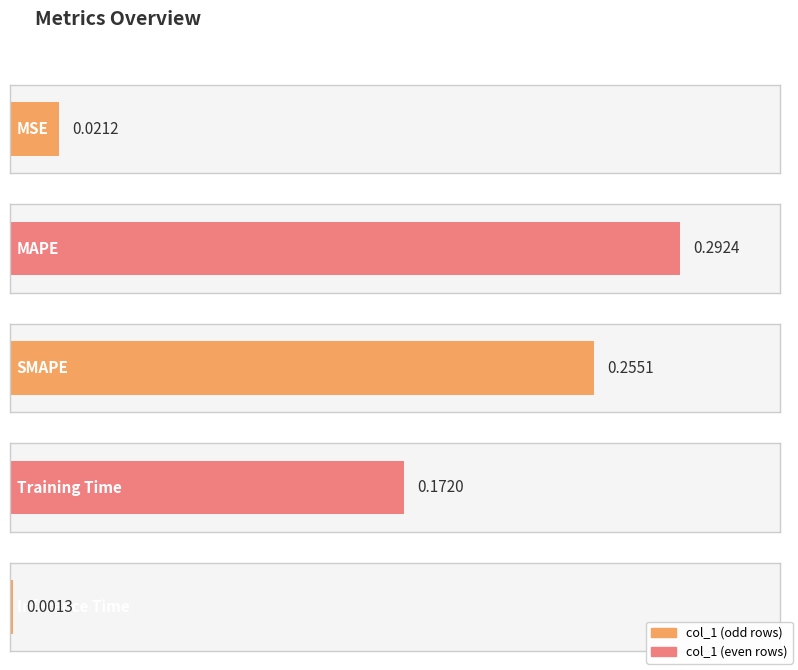

The chart shows a value of 0.4 at SMAPE. True or false?

False